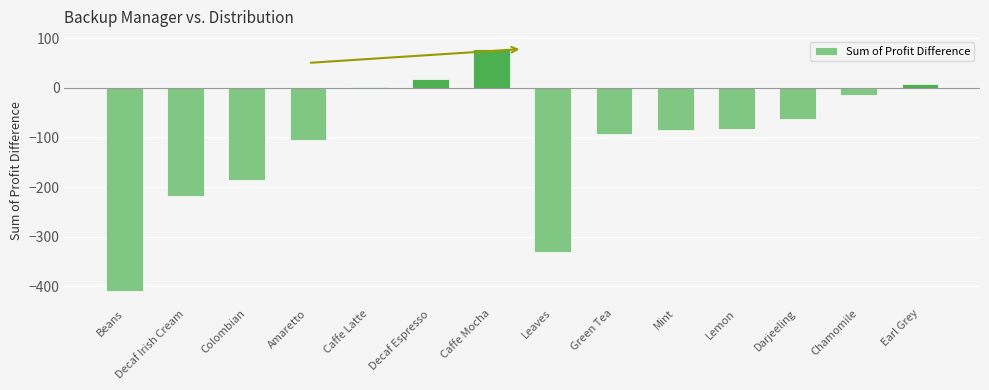

What is the minimum value shown in the chart?

-410